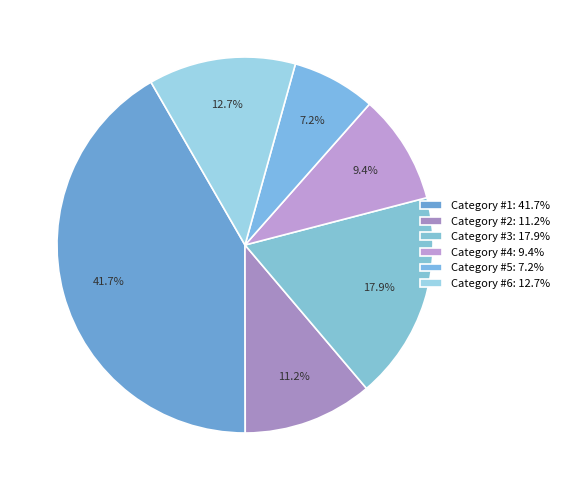

Count the number of slices in the pie.

6